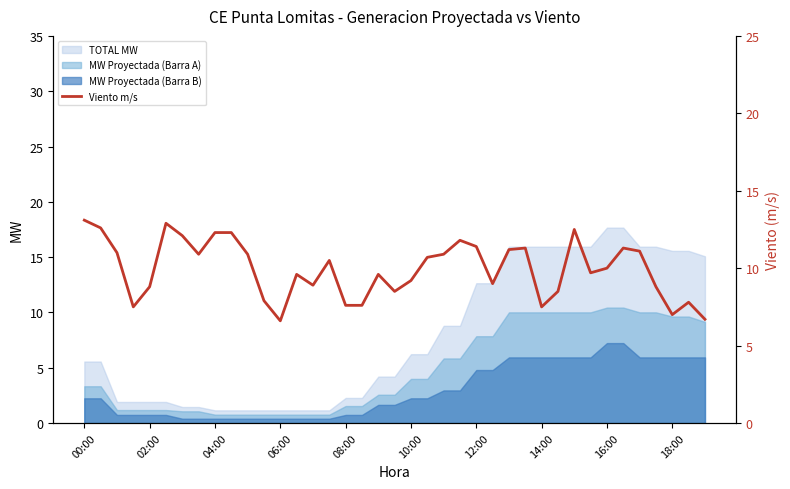

What is the highest value of the TOTAL MW series?

17.7